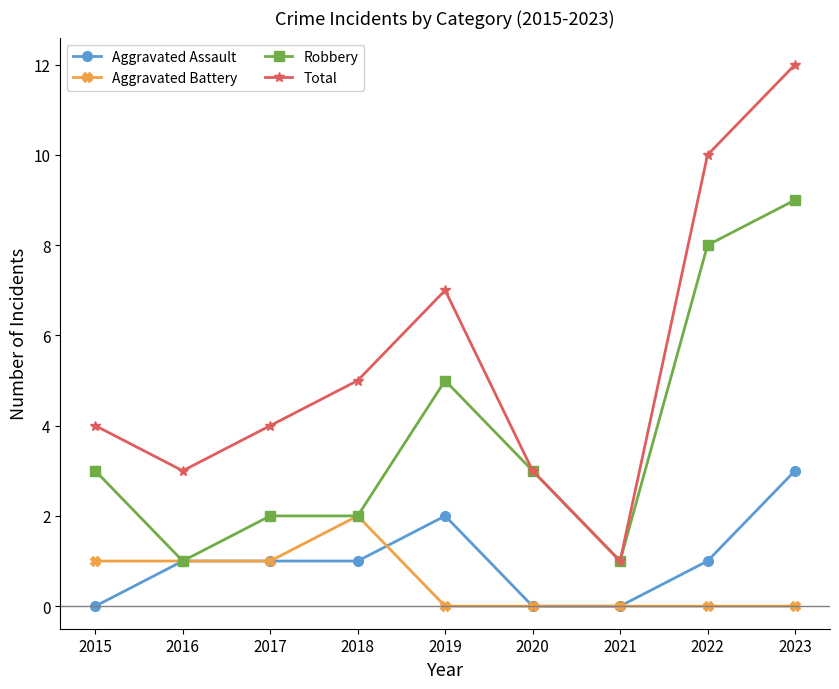

What is the average value of the Robbery series?

4